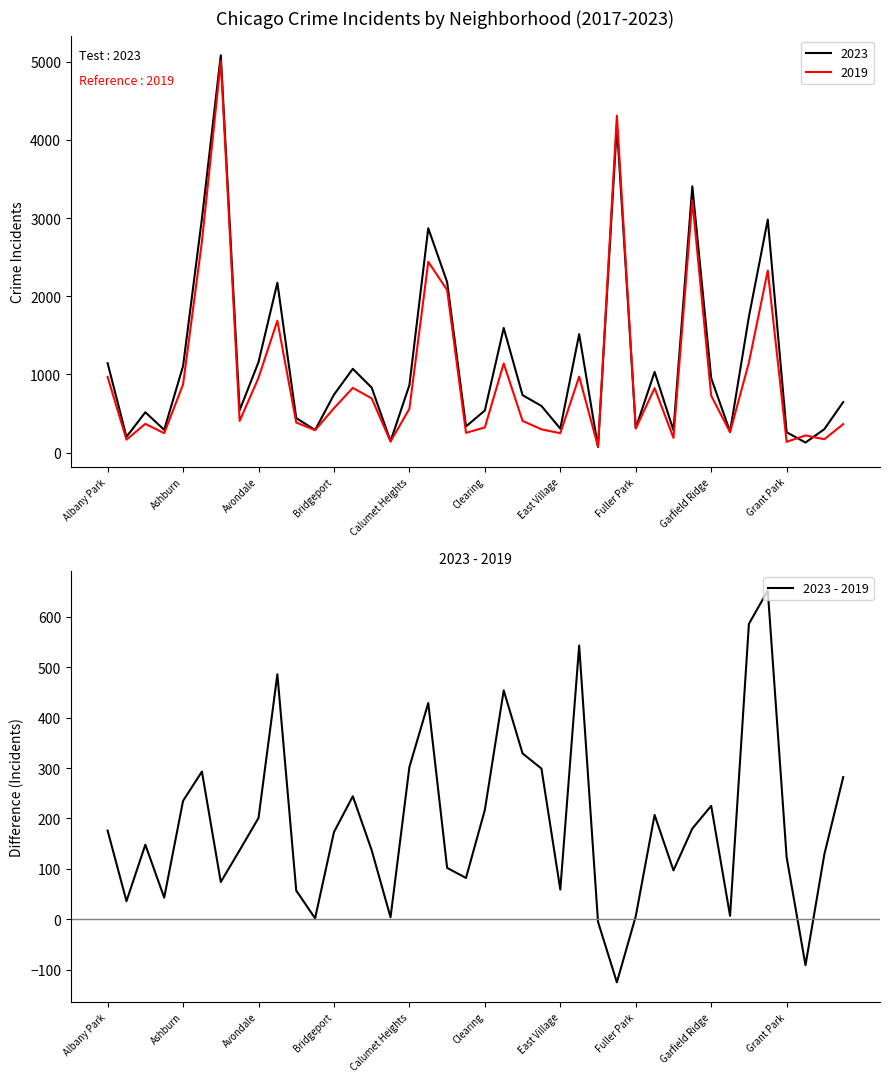

True or false: the data shows 360 at 25.

False